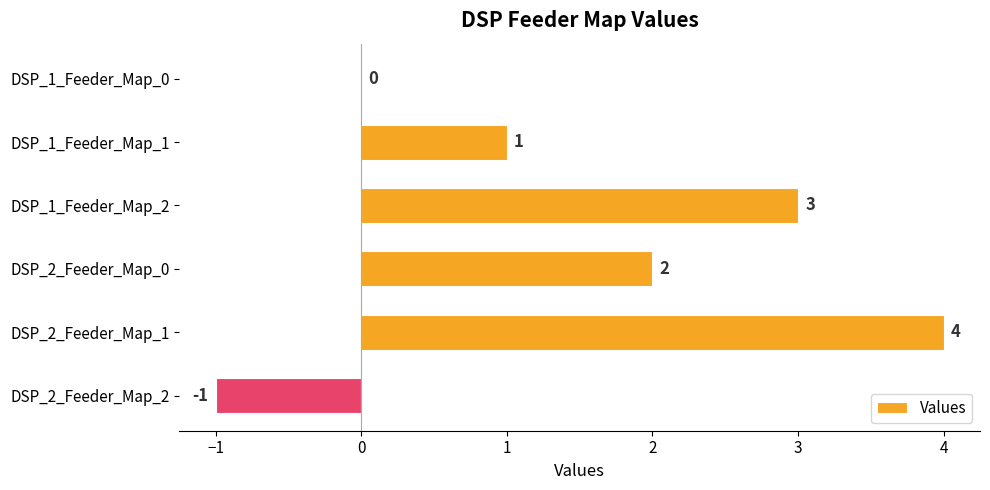

How many series are shown in this chart?

1